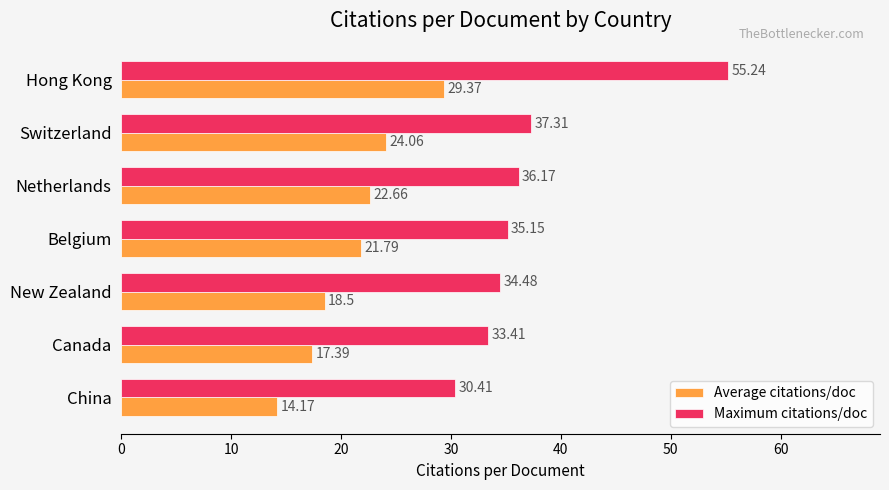

Which label corresponds to the smallest value in the chart?

China